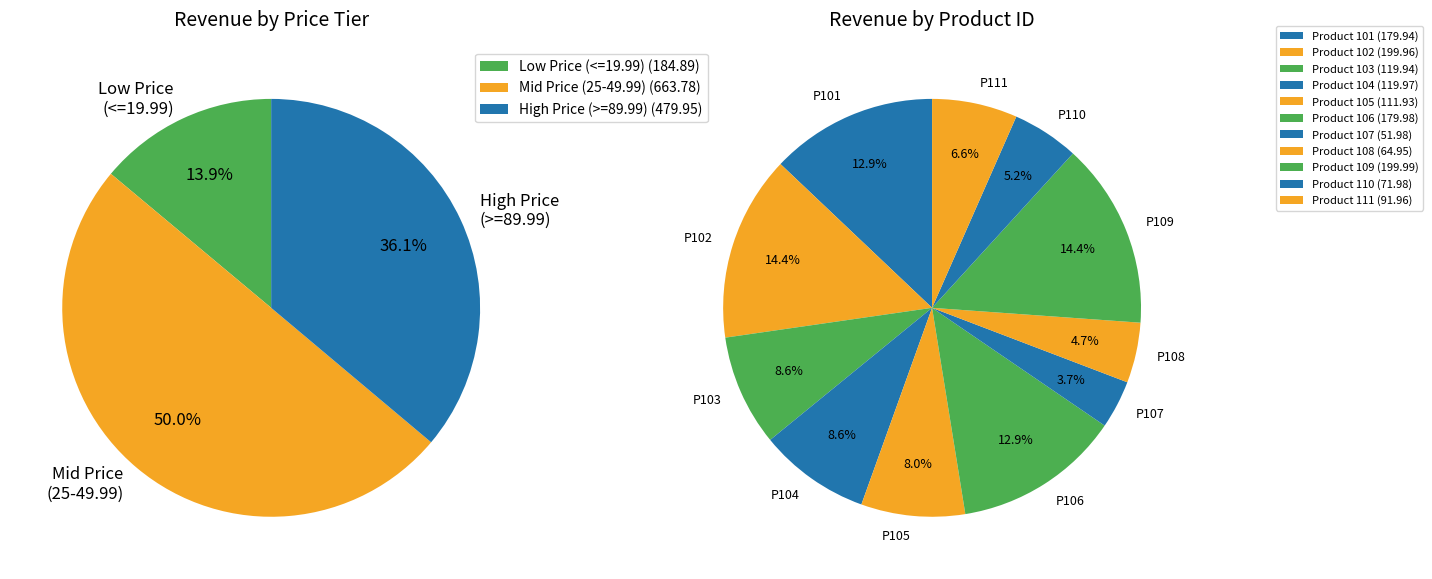

Rank the categories by value from highest to lowest.

109, 102, 106, 101, 104, 103, 105, 111, 110, 108, 107